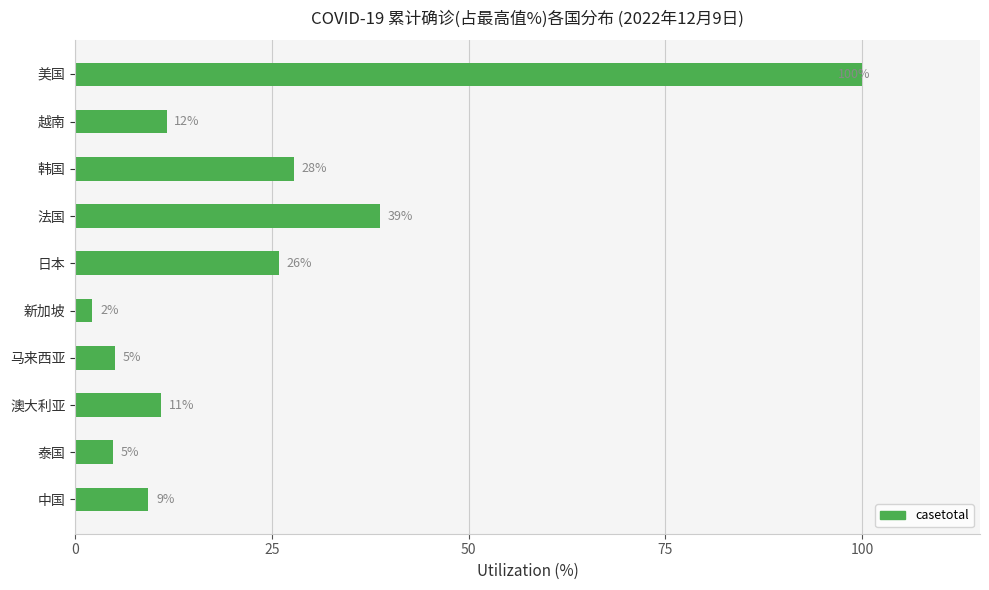

Are the bars horizontal?

Yes